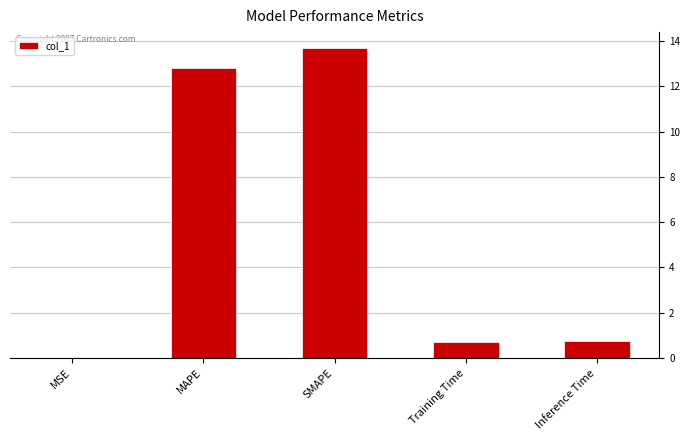

How many distinct data groups are displayed?

1